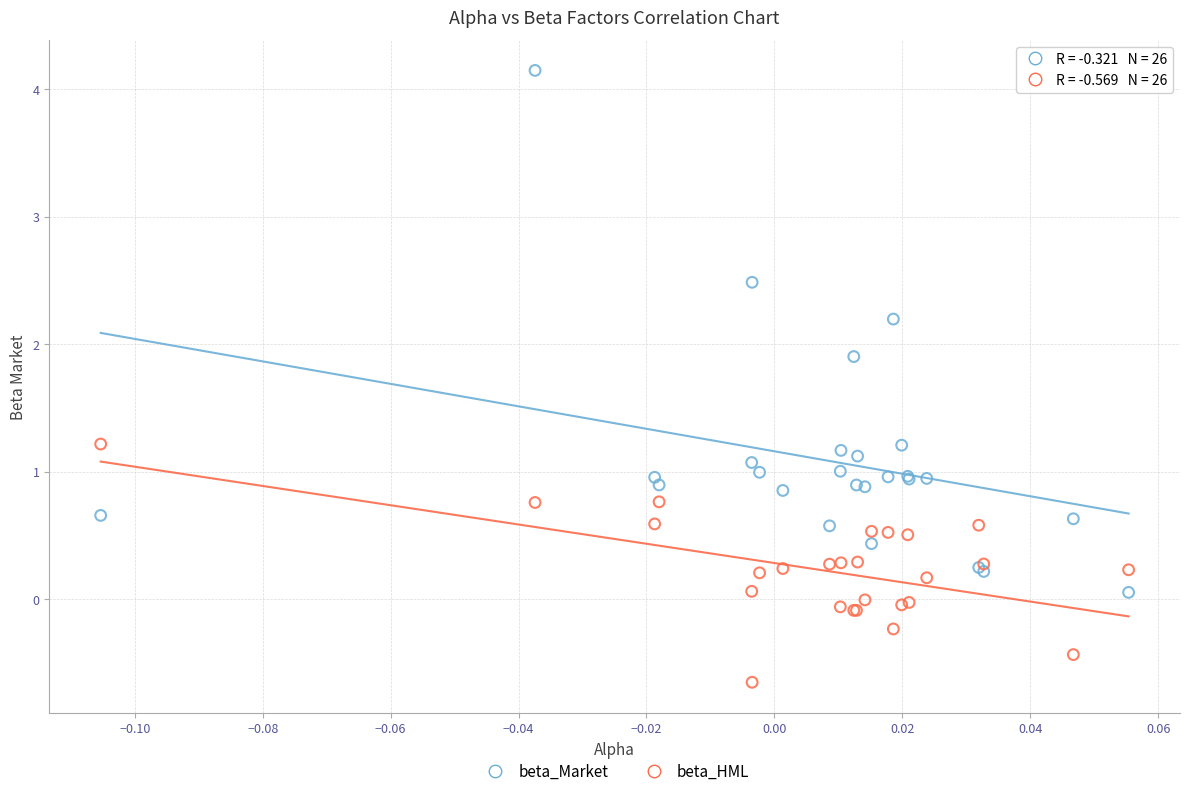

In the beta_Market series, what Y value is closest to 2?

1.9